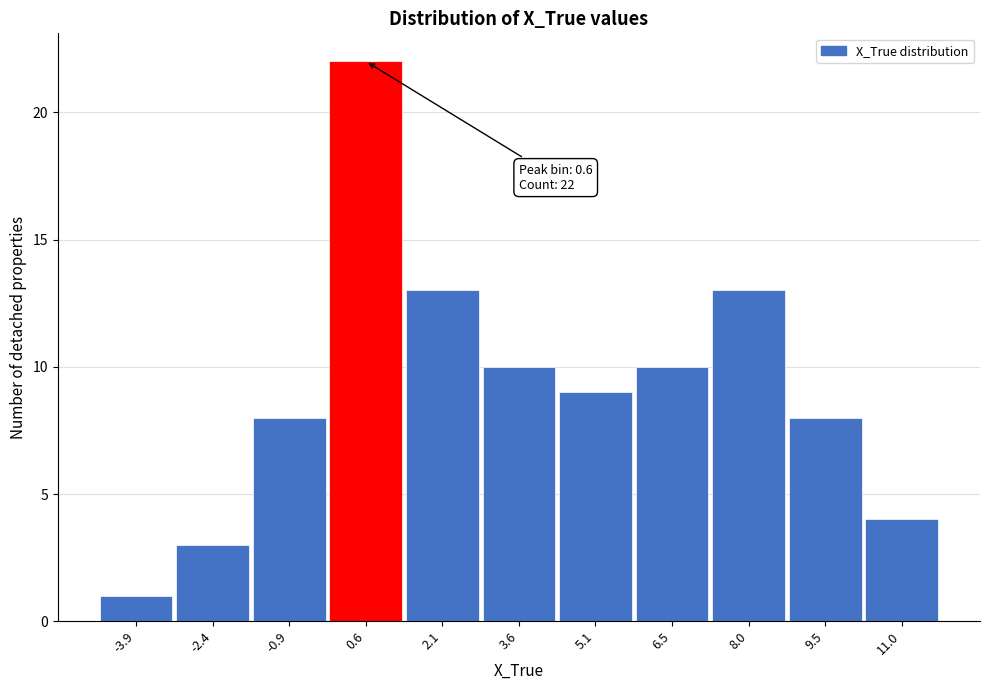

Over which range of the x-axis is the bar tallest?

-0.2 to 1.4